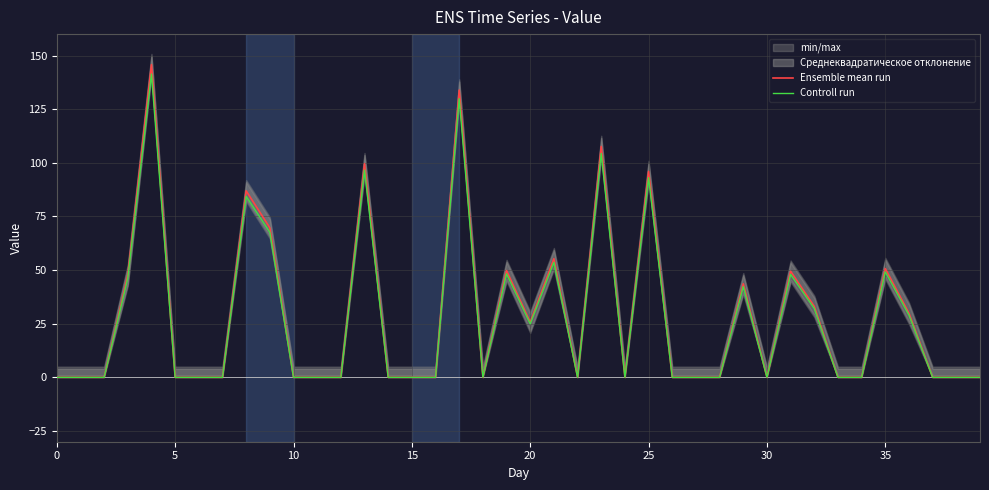

List the series in order of their peak value, lowest first.

Controll run, Ensemble mean run